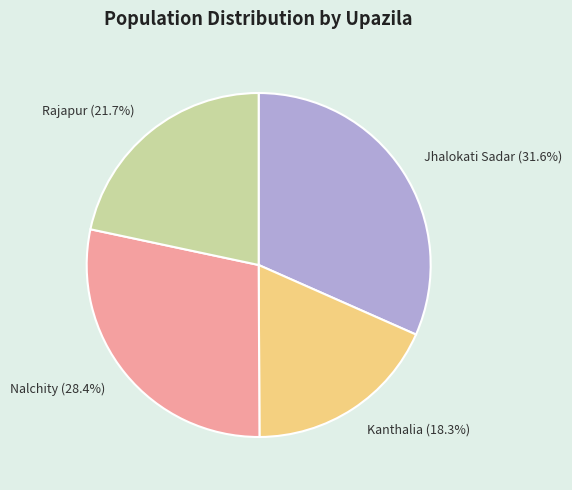

Which category has the biggest portion of the pie?

Jhalokati Sadar